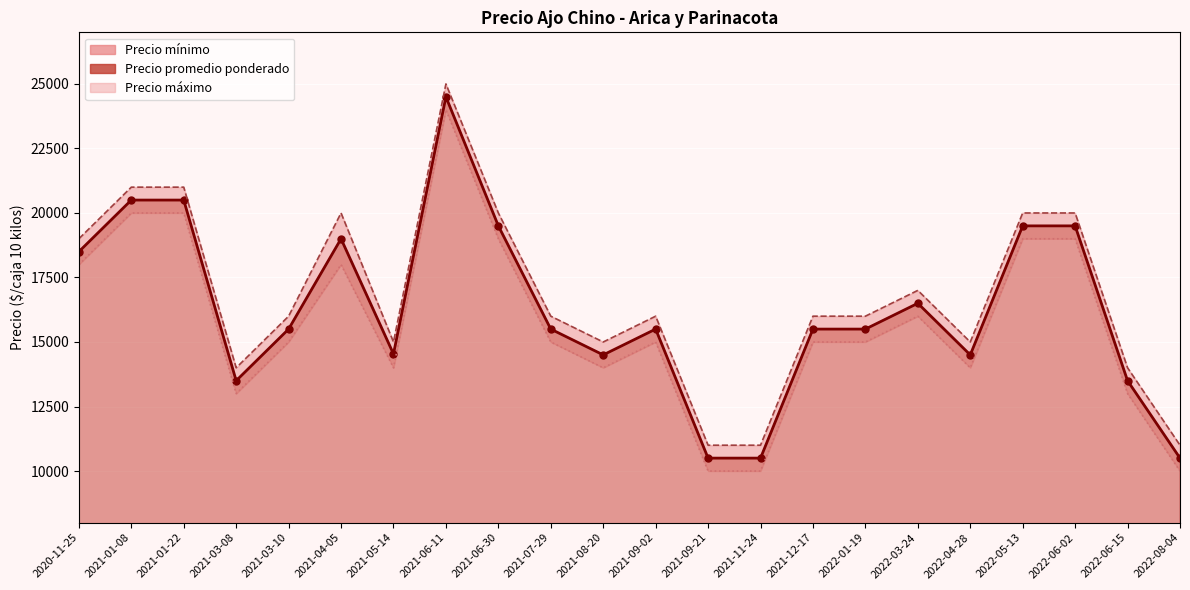

How many values in the Precio mínimo series are below 15000?

8